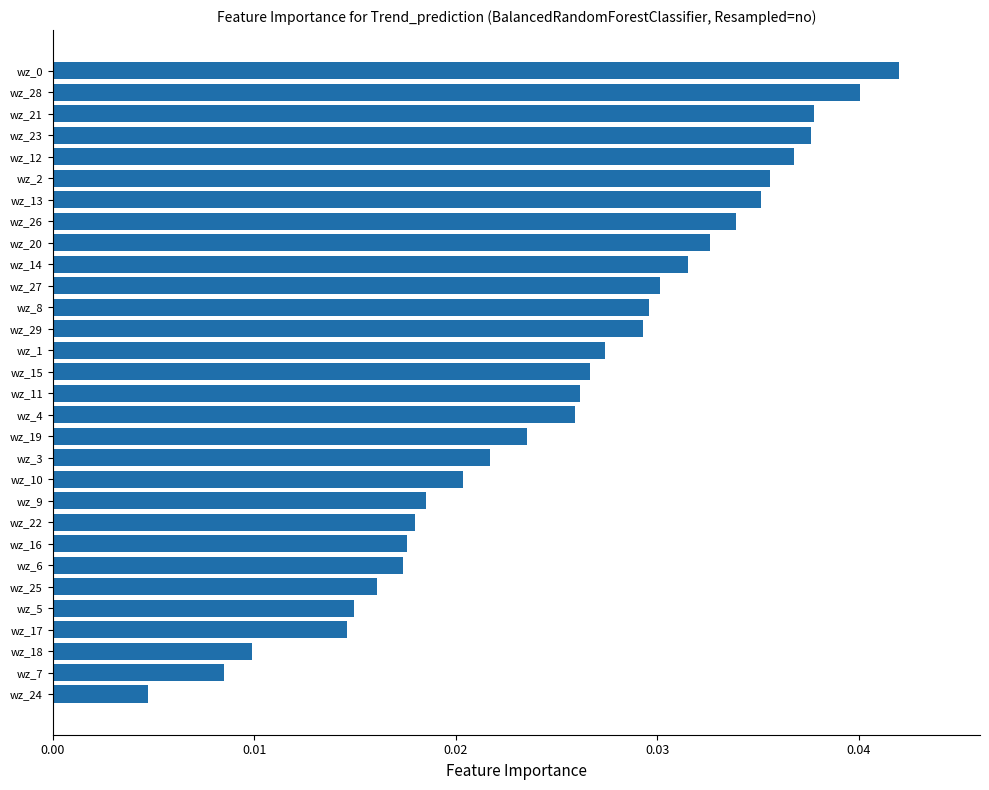

Which category has the lowest value across all series?

wz_24